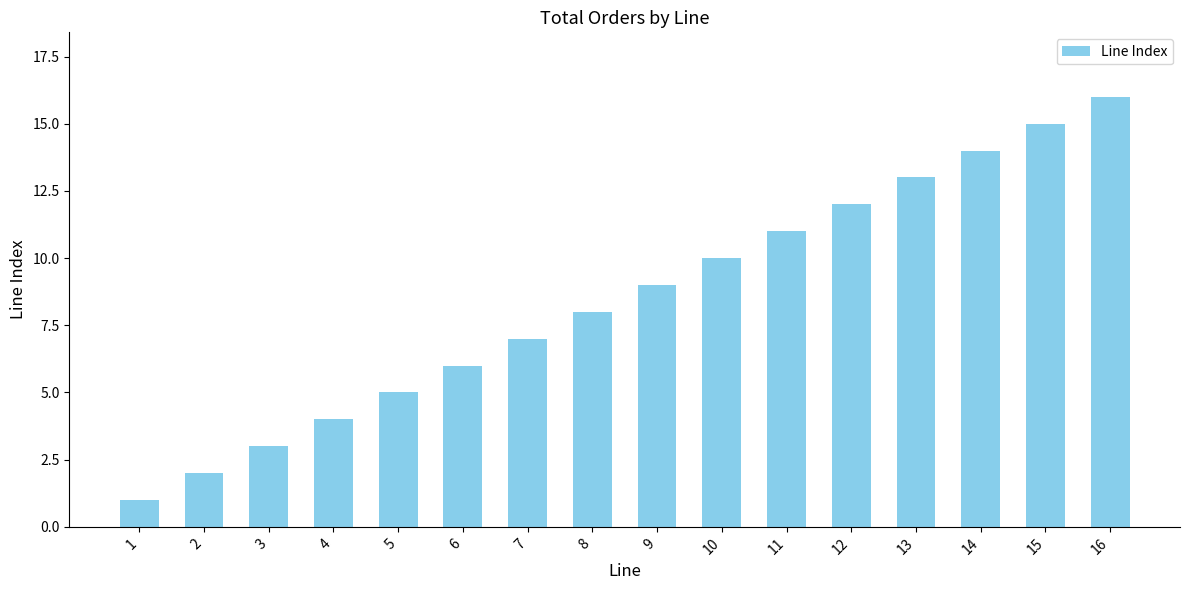

What is the change in value from 3 to 14?

+11